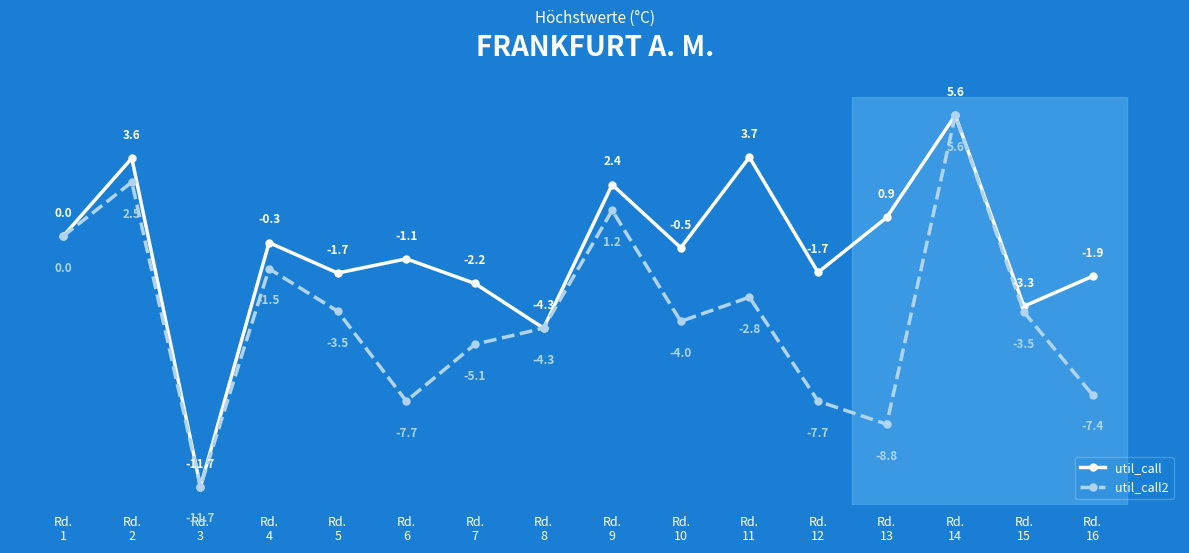

List the series in order of their overall mean, highest first.

util_call, util_call2